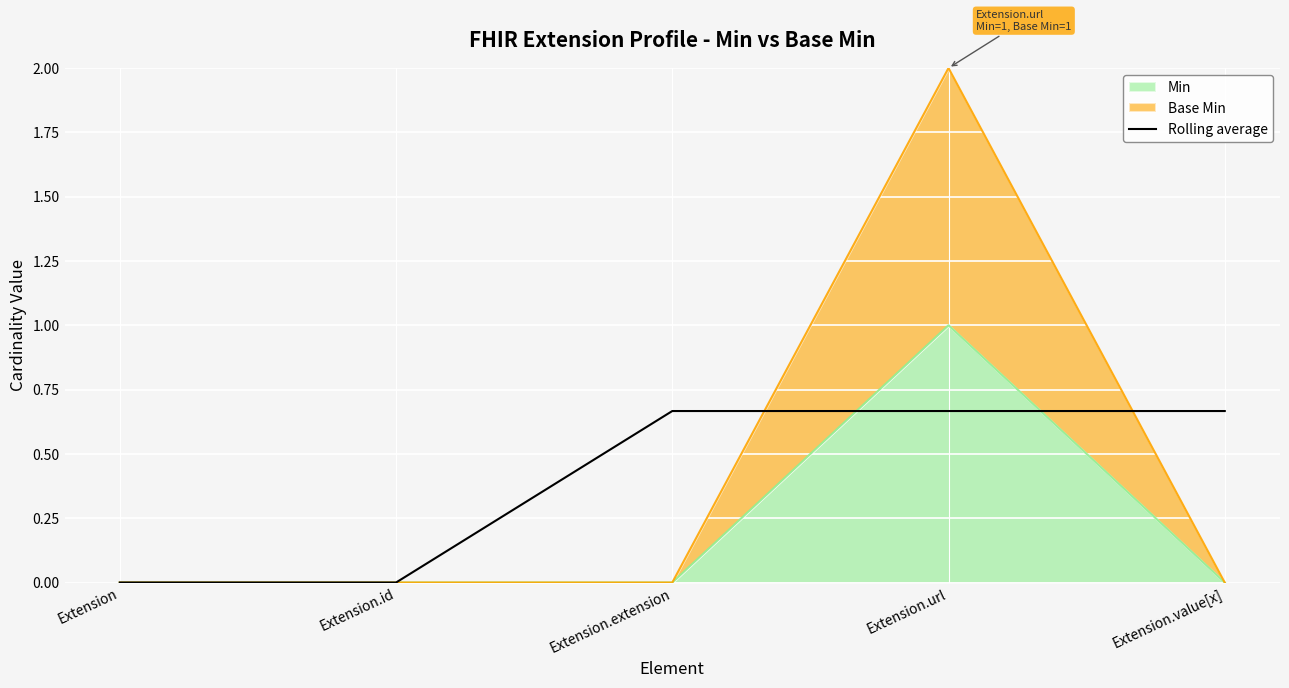

What is the label of the 5th point from the right?

Extension